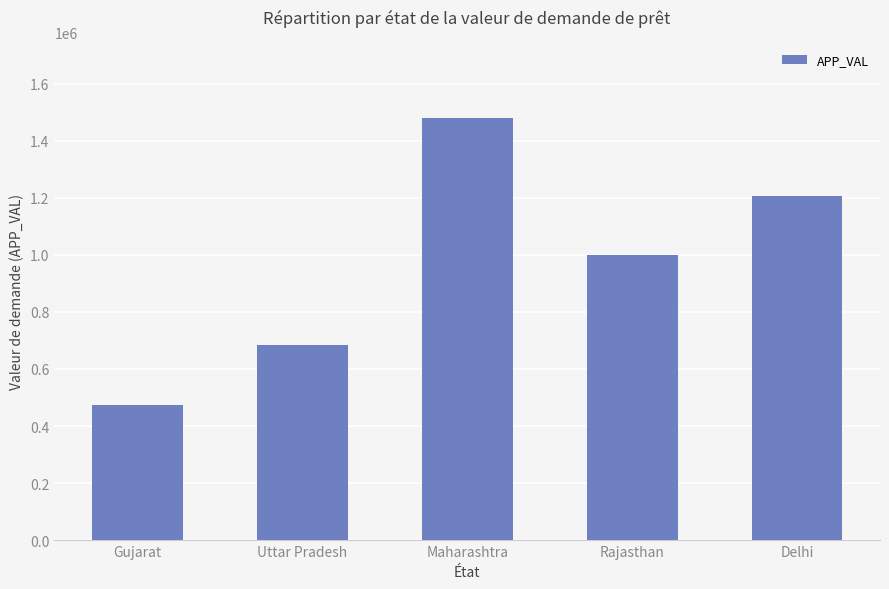

What position from the left is Rajasthan?

4